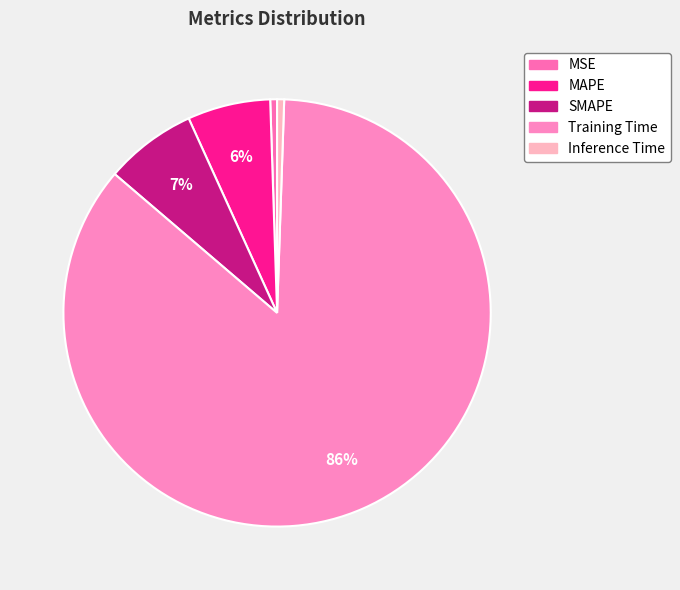

Count the number of slices in the pie.

5